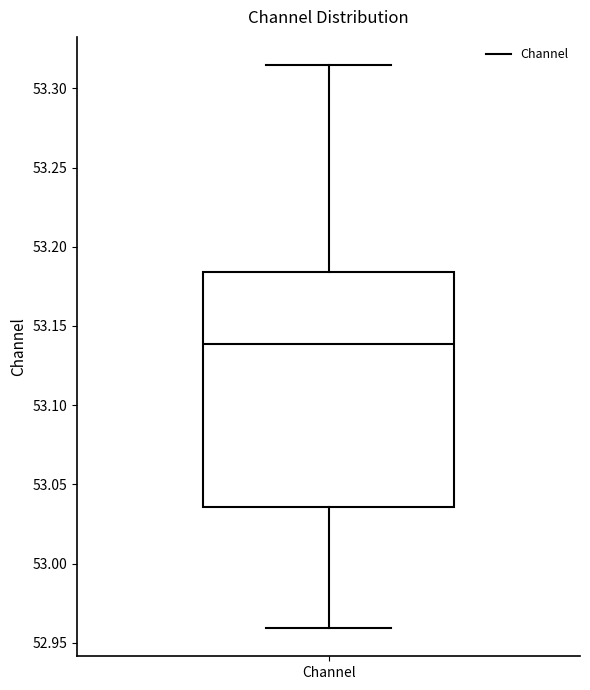

Read this box plot against the y-axis: the position of the median line, the range covered by the box, and the ends of both whiskers. The values are not printed on the chart, so give them approximately, as read against the axis.

median 53.140, box 53.035 to 53.185, whiskers 52.960 to 53.315